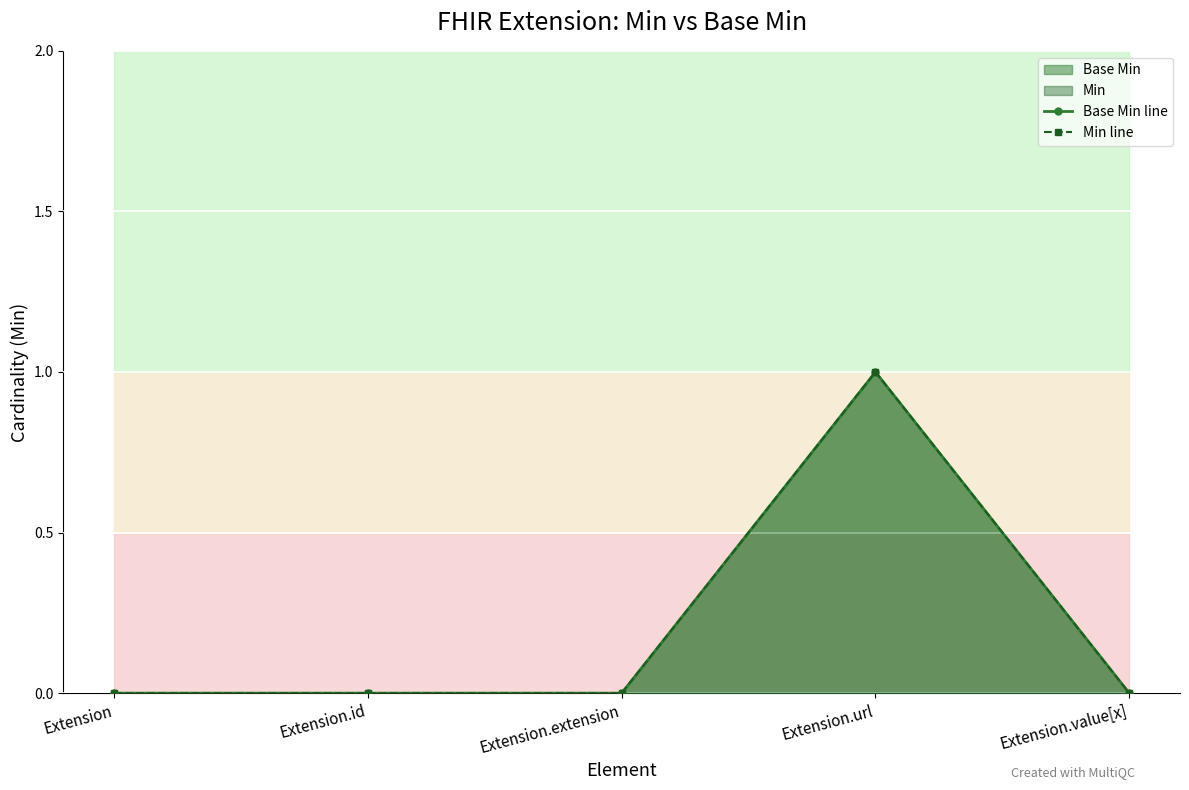

True or false: Min line and Base Min line cross at least once.

False